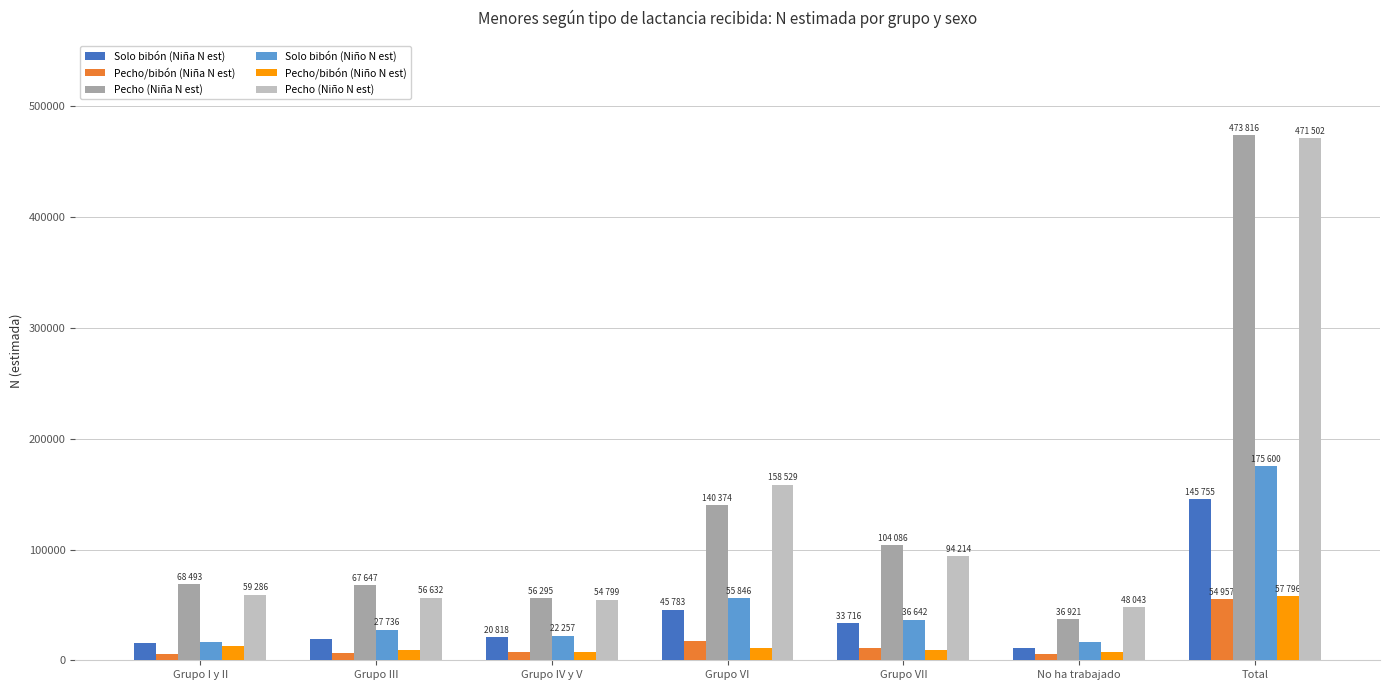

Read the Solo bibón (Niña N est) value at Grupo VII, to the nearest 10.

33720